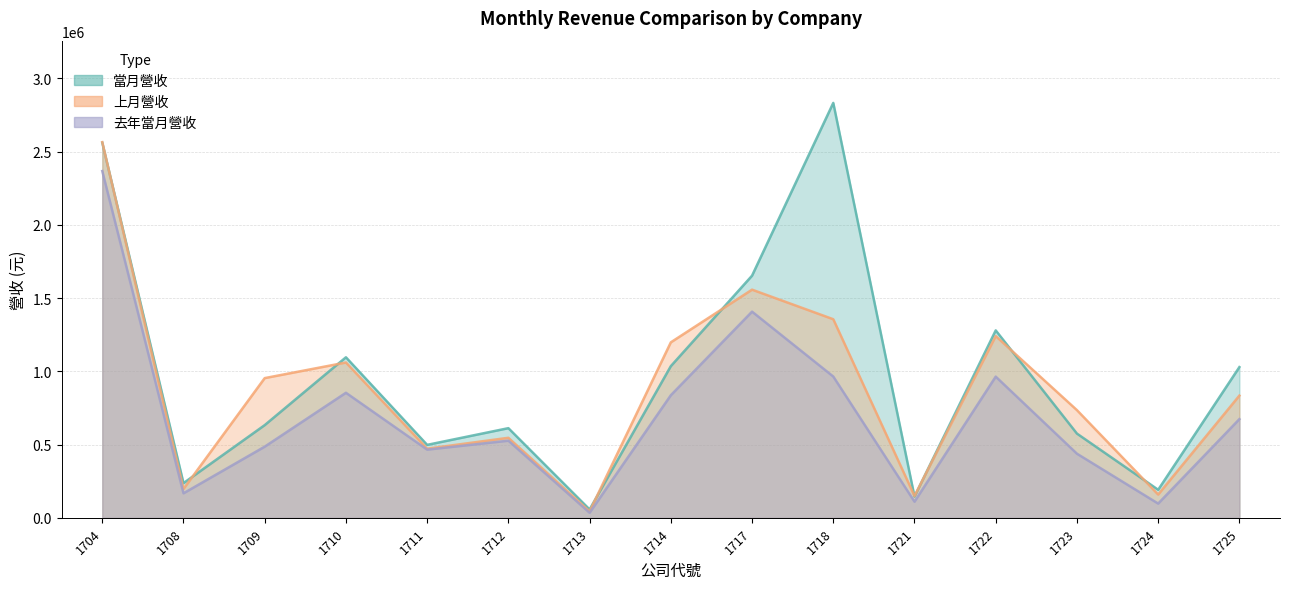

Where is the first local maximum for 去年當月營收?

1710